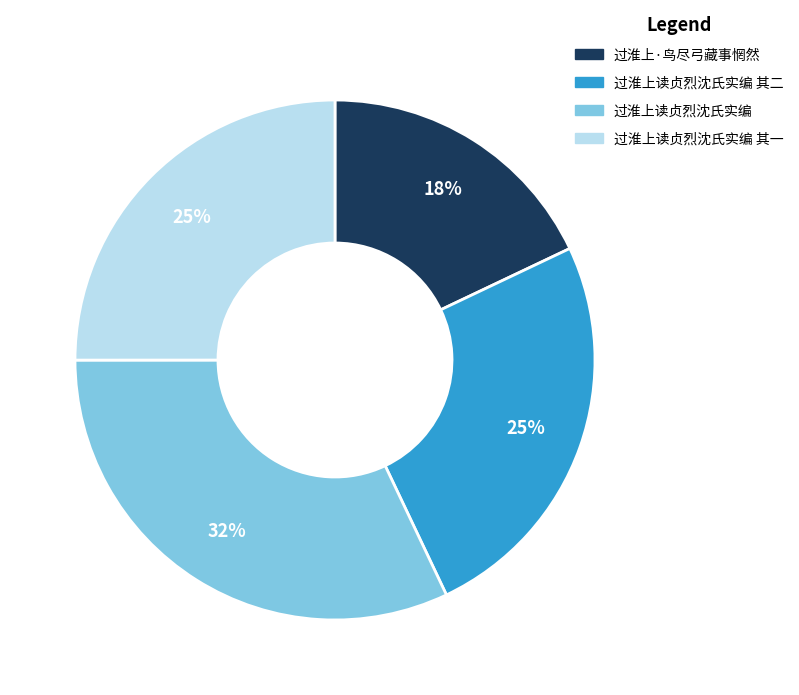

How many slices are in this pie chart?

4